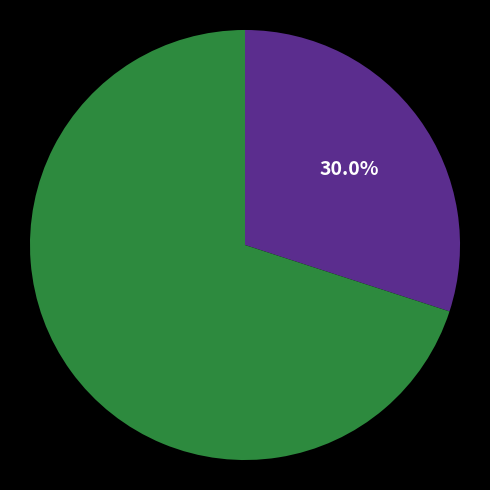

Is there a majority slice in this chart?

Yes